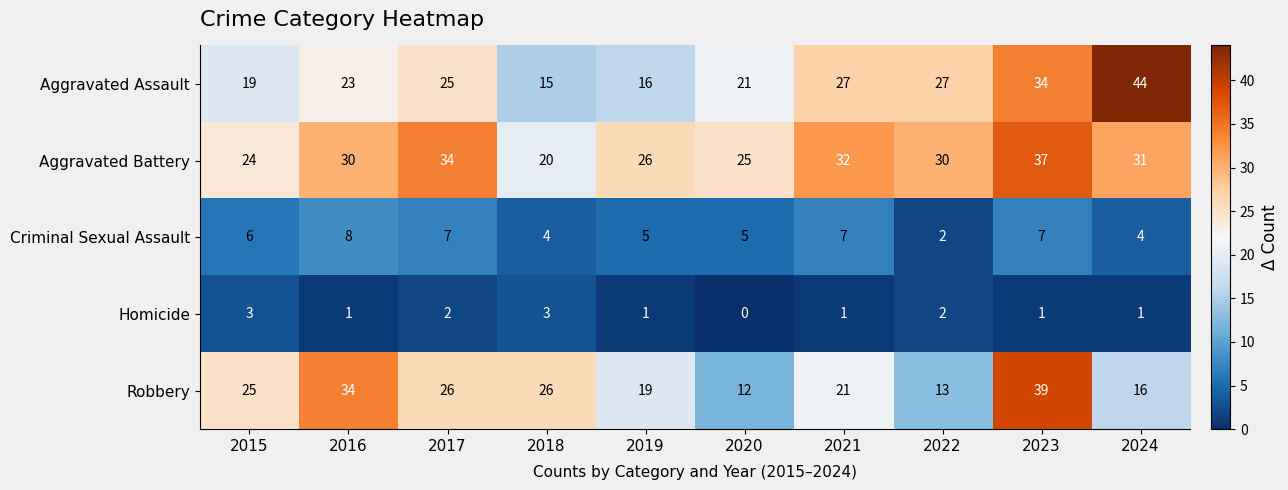

What is the approximate value of Robbery at 2020?

12